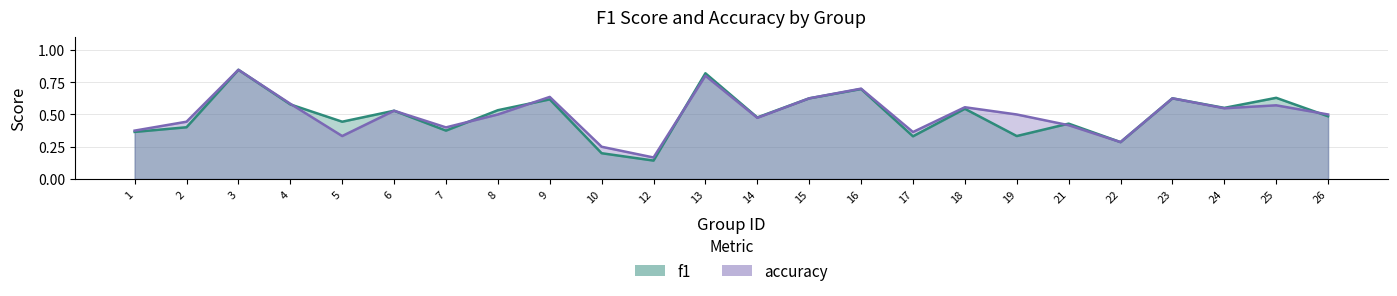

Which series has the largest total across all categories?

accuracy